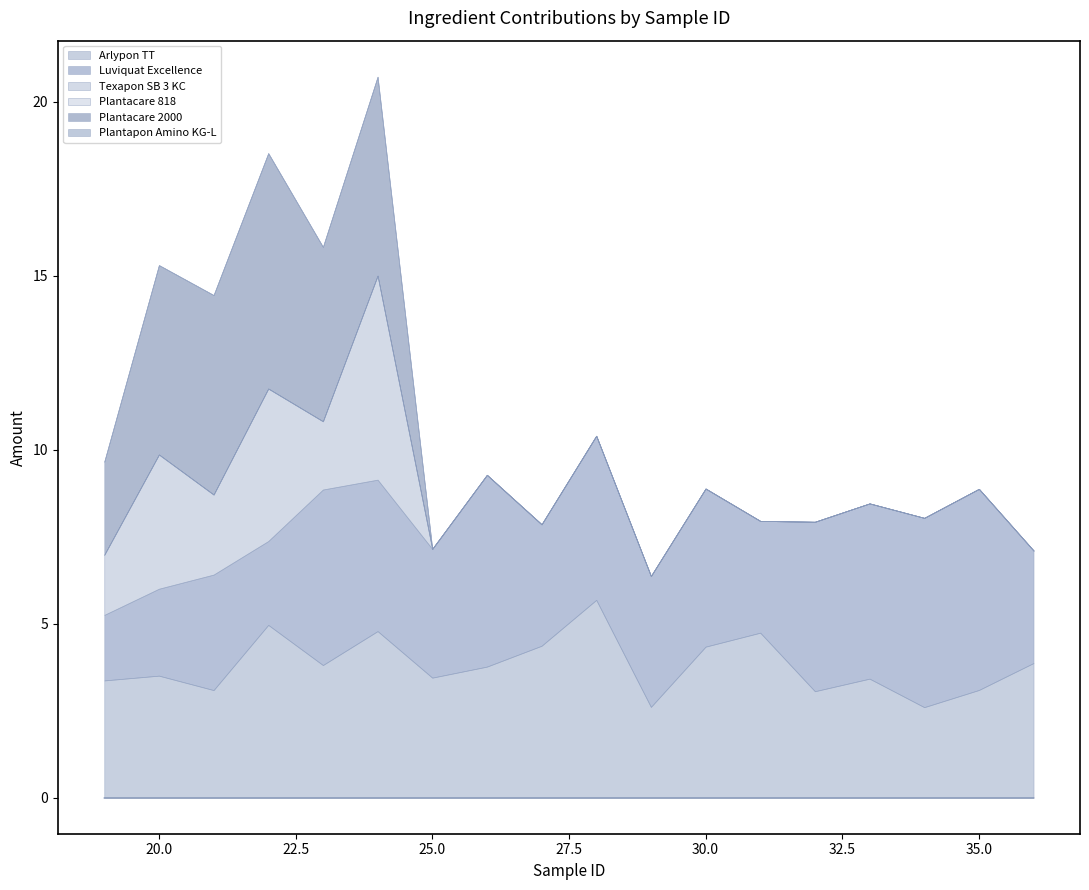

Is it true that Arlypon TT equals 2.1 at 19?

False